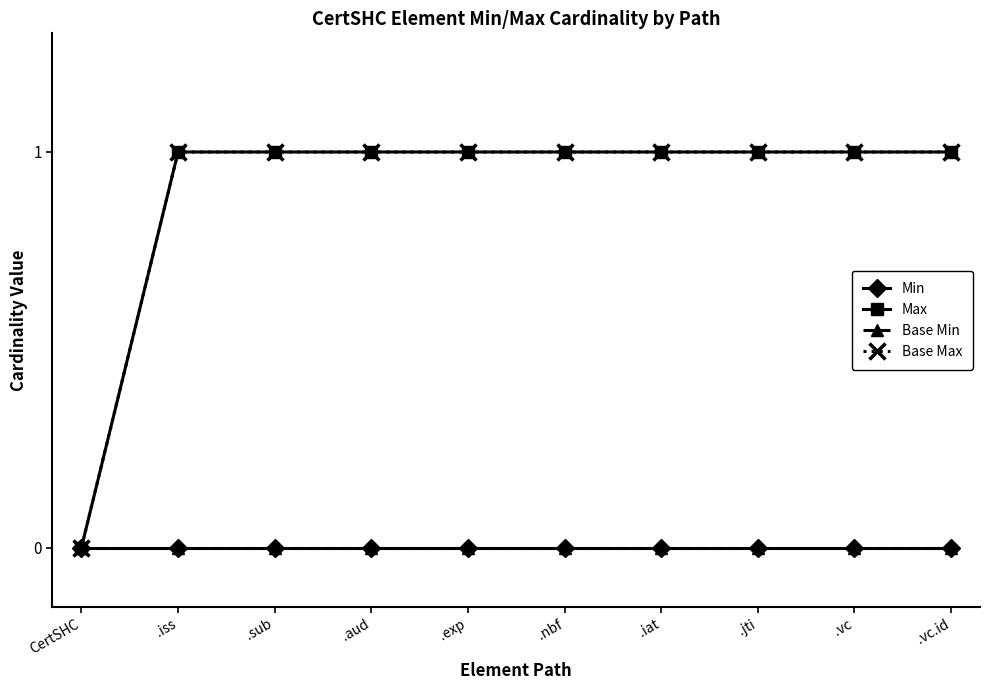

Between .aud and .exp, which series saw the biggest shift?

Min